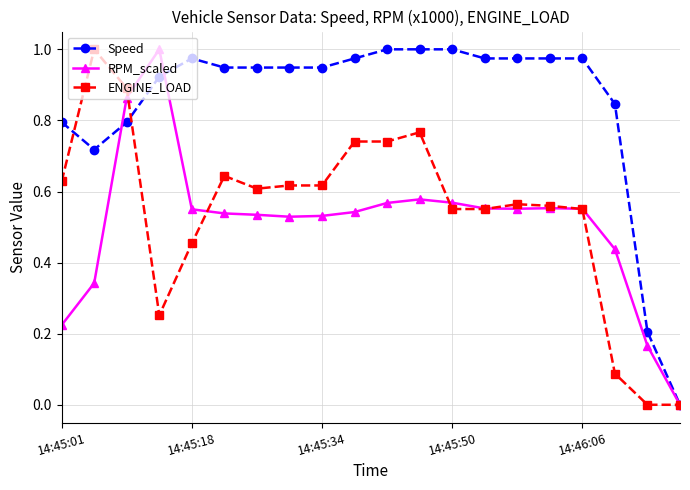

Which series has the largest total across all categories?

Speed